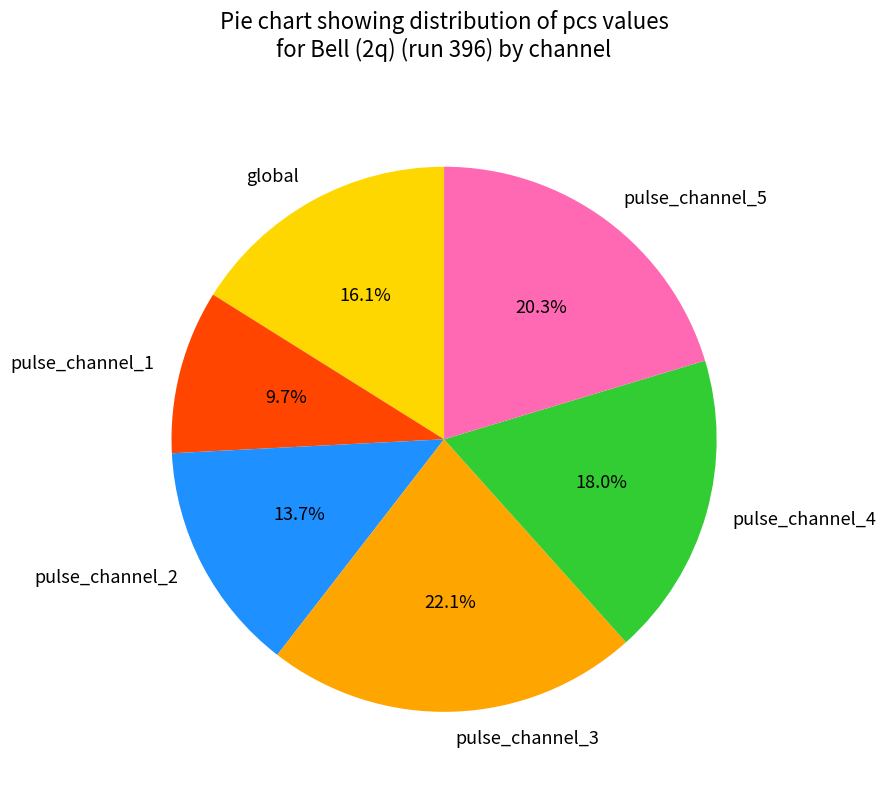

Which category has the smallest portion of the pie?

pulse_channel_1